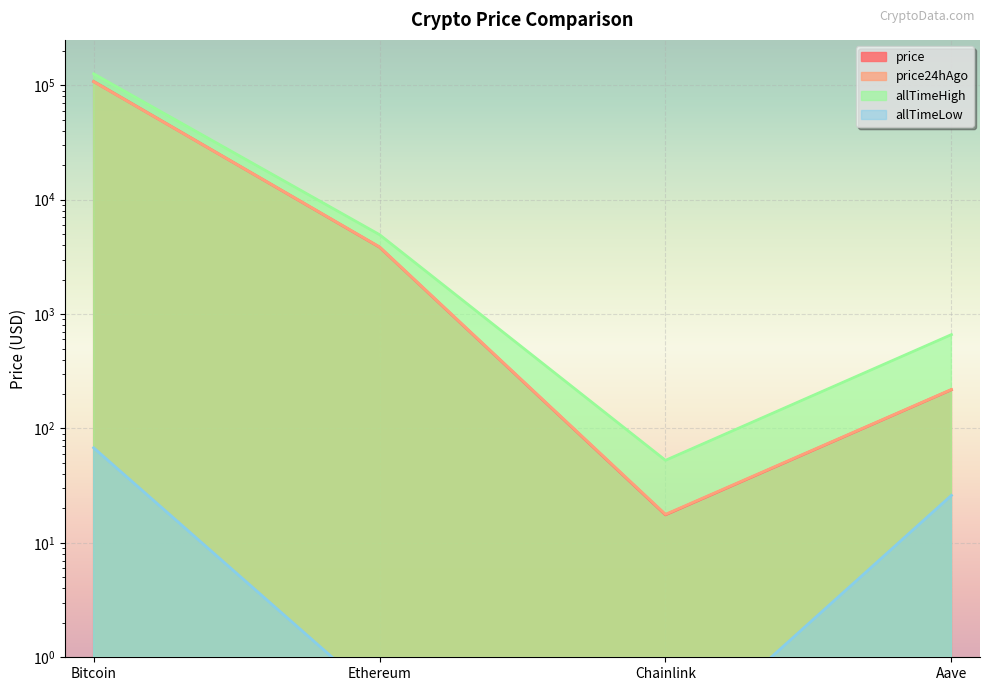

Reading right to left, extract all data points from this chart.

price: 218.2	17.6	3846.9	108012.0
price24hAgo: 219.3	17.8	3863.3	107749.0
allTimeHigh: 661.7	52.7	4946.1	126080.0
allTimeLow: 26.0	0.1	0.4	67.8